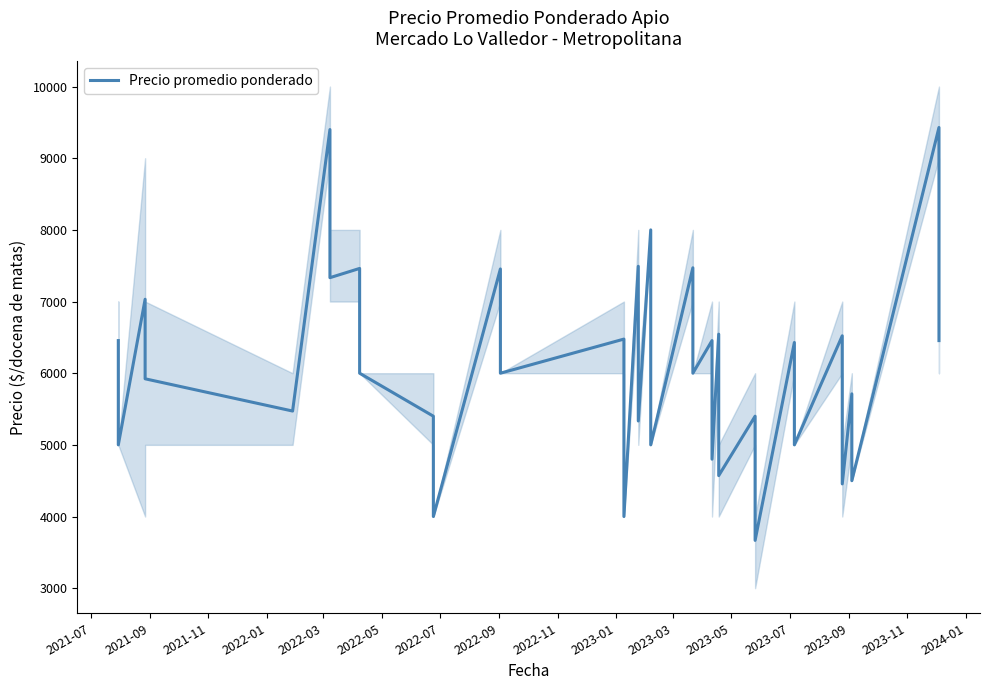

How many lines are shown in the chart?

1